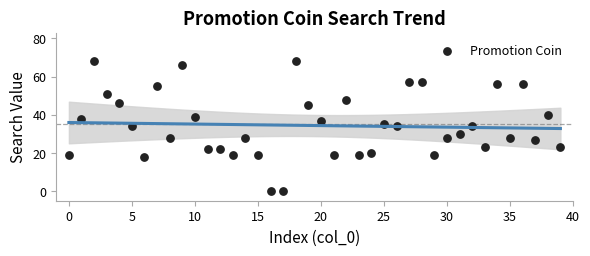

Count the number of points in this scatter plot.

40